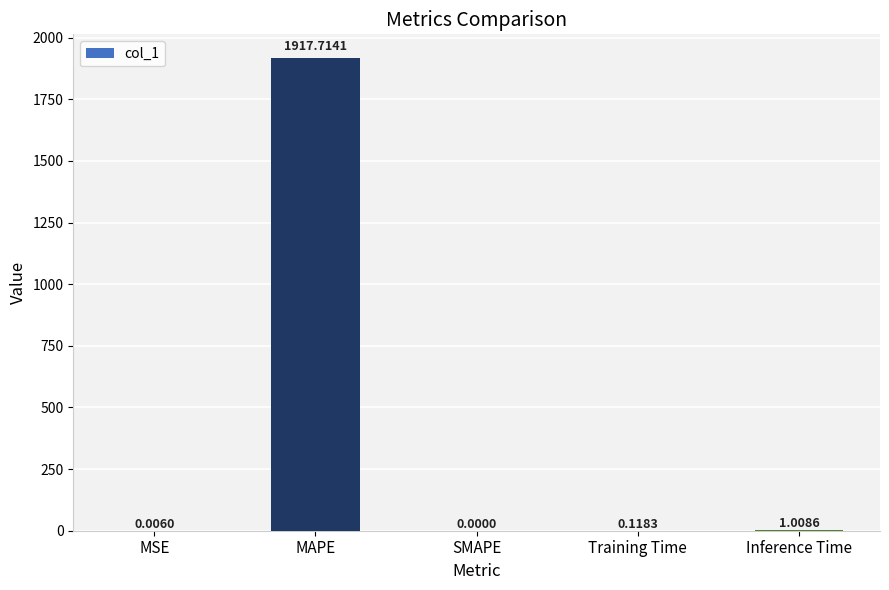

What is the change in value from MSE to MAPE?

+1917.7